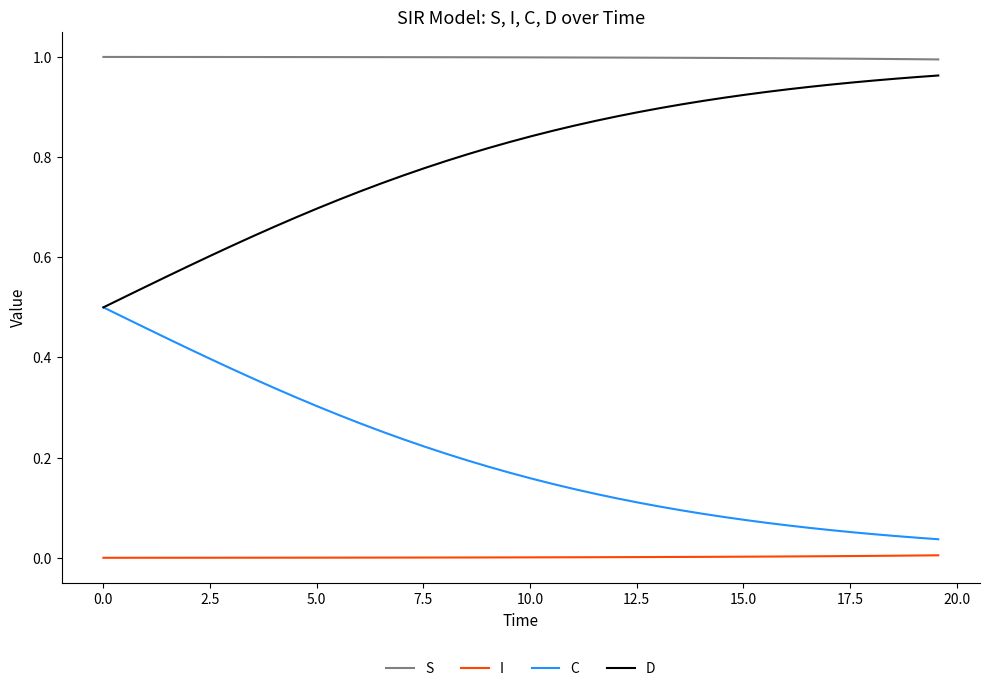

What is the sum of all D values?

31.9